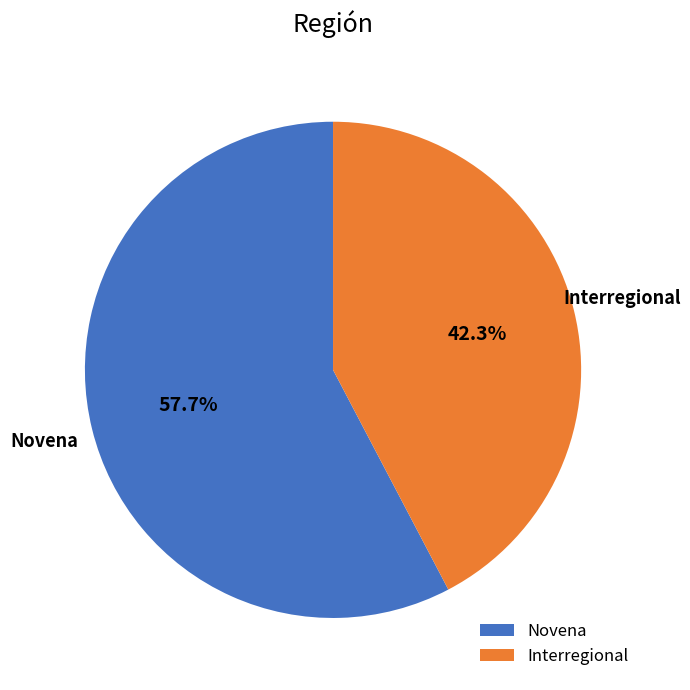

True or false: Novena accounts for 58% of the total.

True